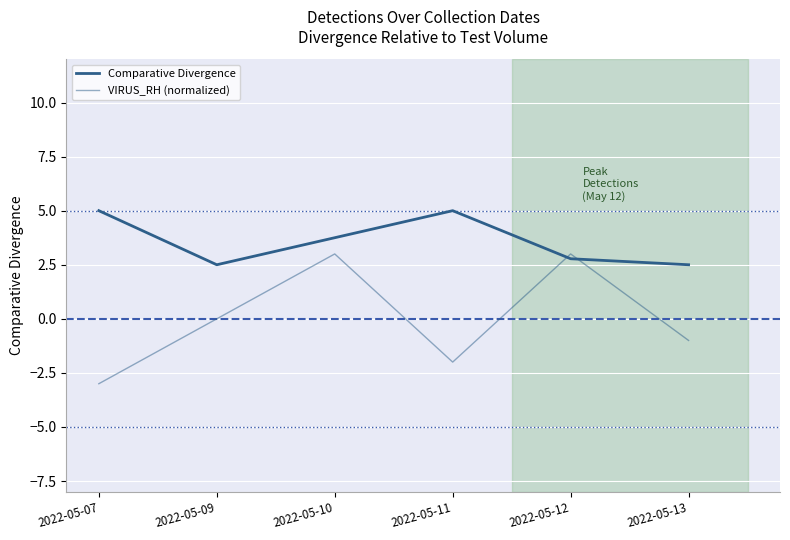

In Comparative Divergence, how many points are lower than both neighbors (excluding endpoints)?

1